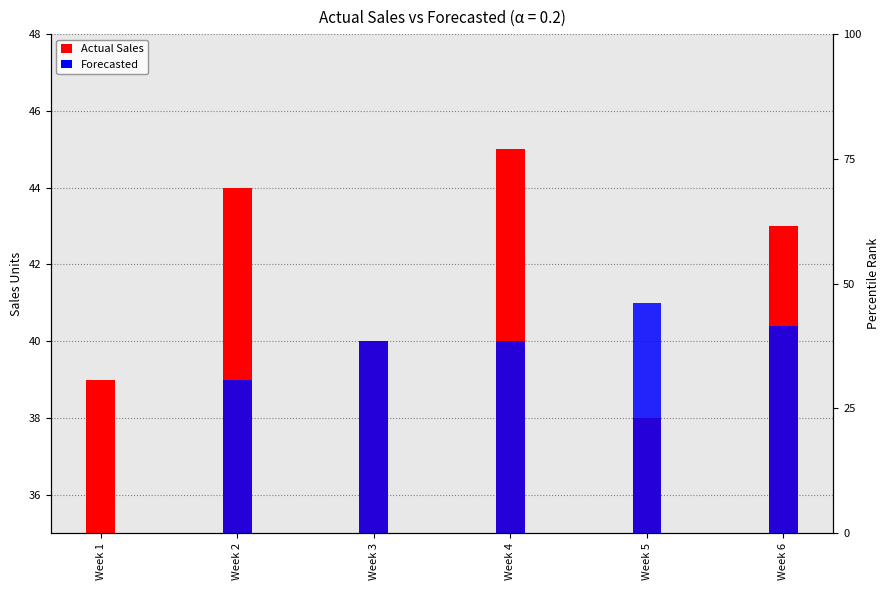

Which category has the lowest value across all series?

Week 1